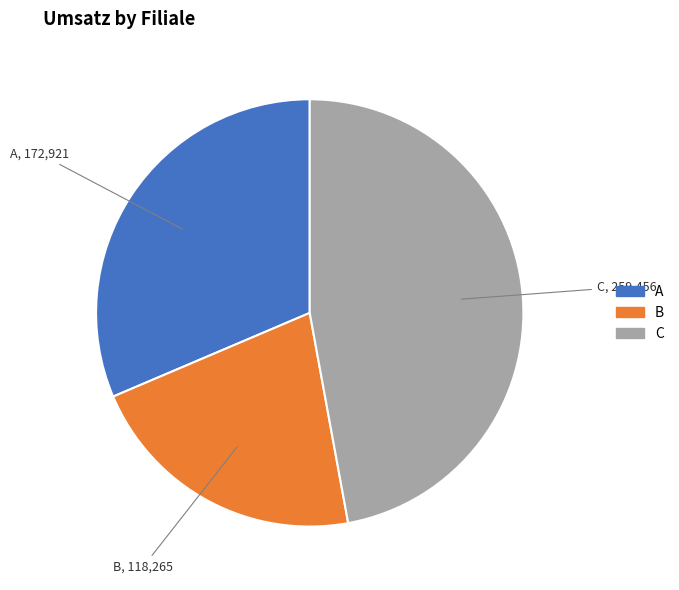

Is there a majority slice in this chart?

No